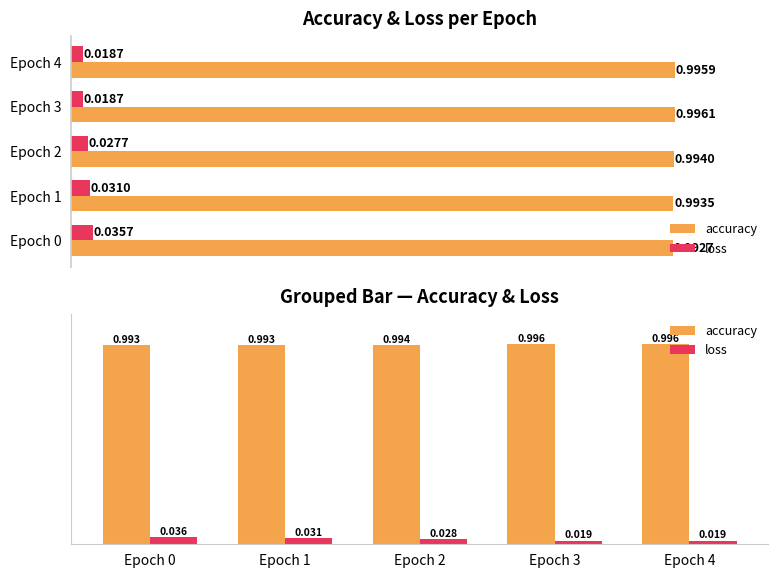

What are all the series names shown in the legend?

accuracy, loss